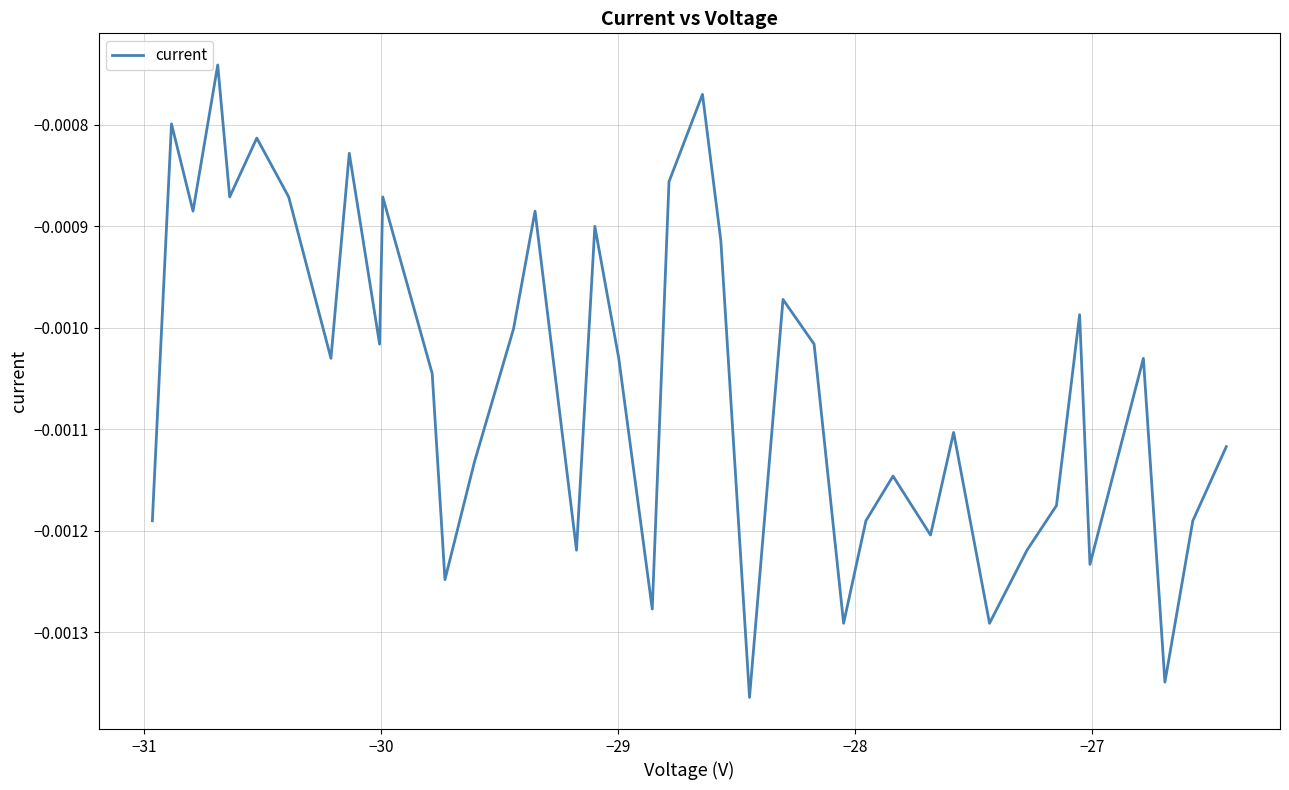

True or false: the data has more than 2 interior local peaks.

True